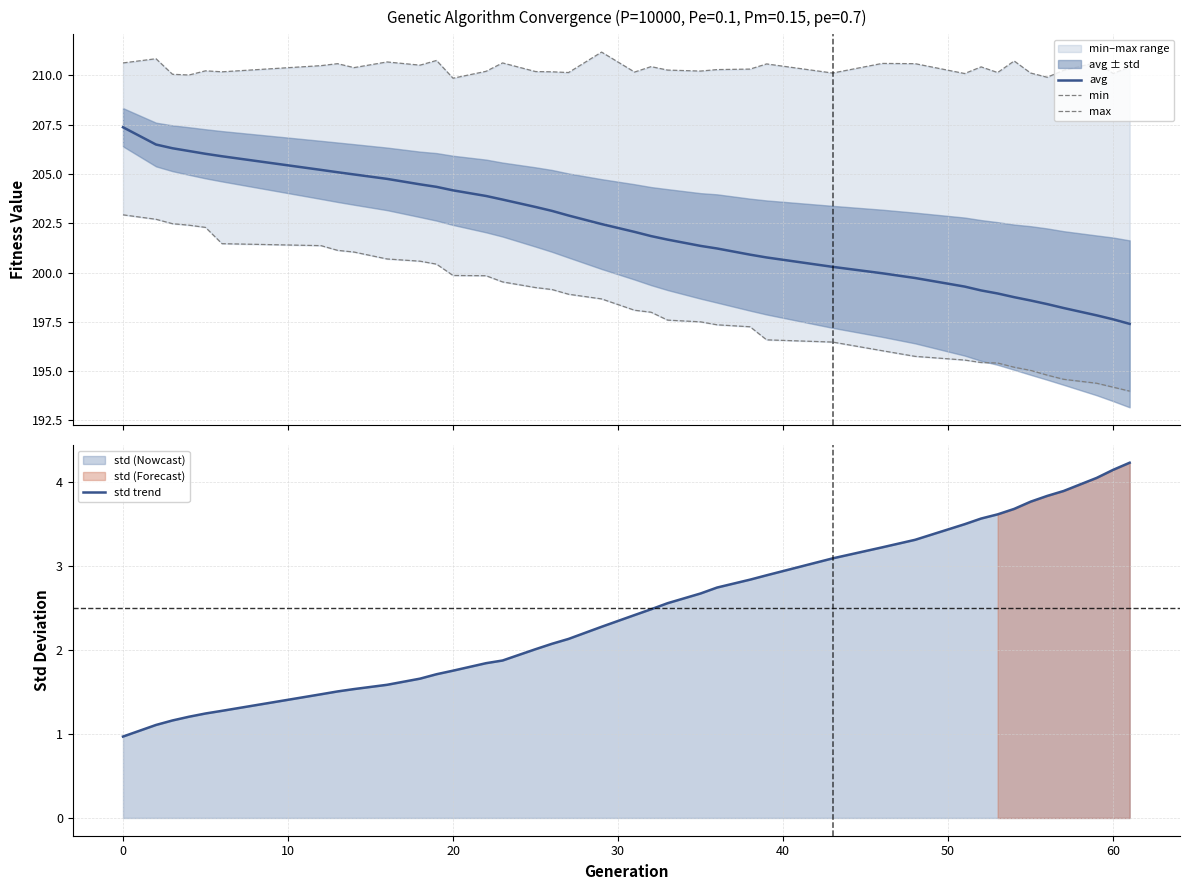

In max, how many points are higher than both neighbors (excluding endpoints)?

13